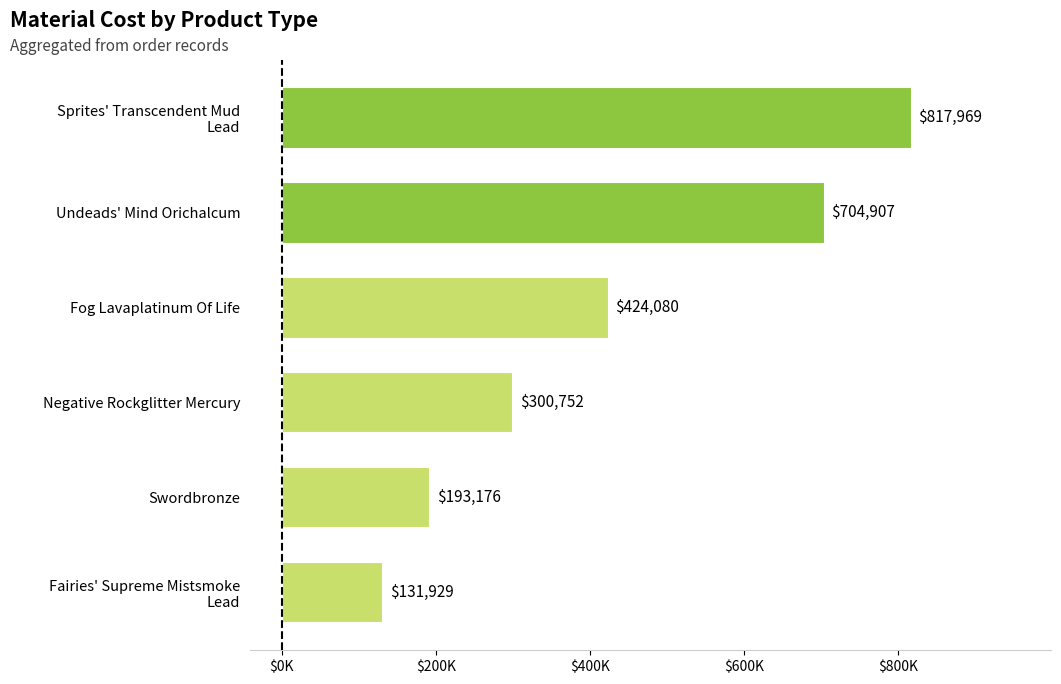

Does the chart contain stacked bars?

No